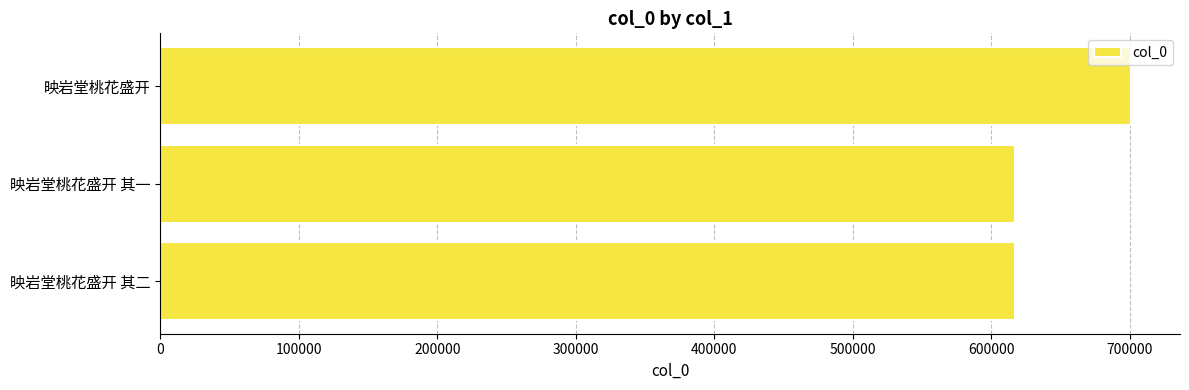

What is the ratio of the value at 映岩堂桃花盛开 其二 to the value at 映岩堂桃花盛开 其一?

1.0